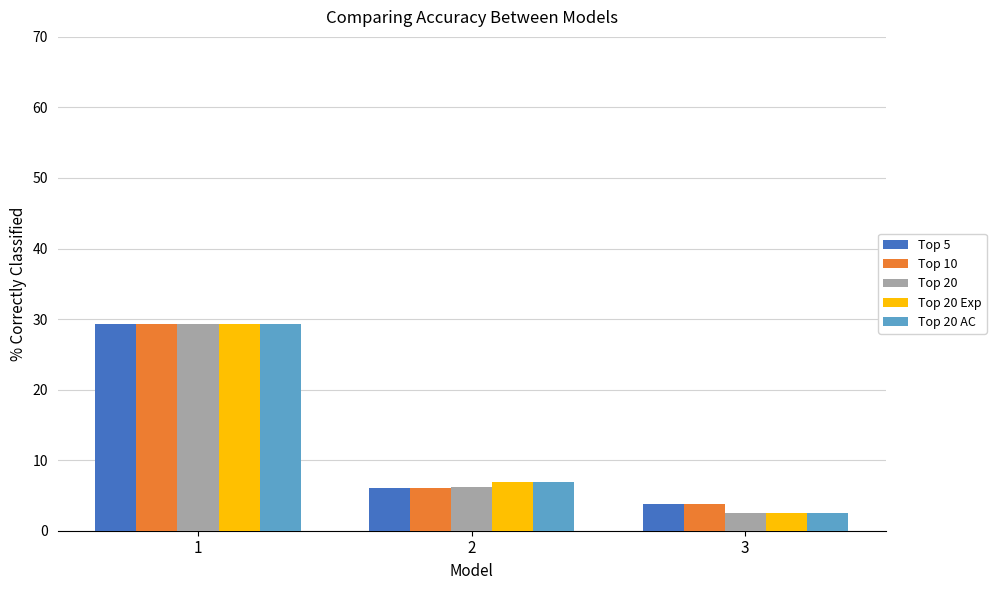

What are all the series names shown in the legend?

Top 5, Top 10, Top 20, Top 20 Exp, Top 20 AC